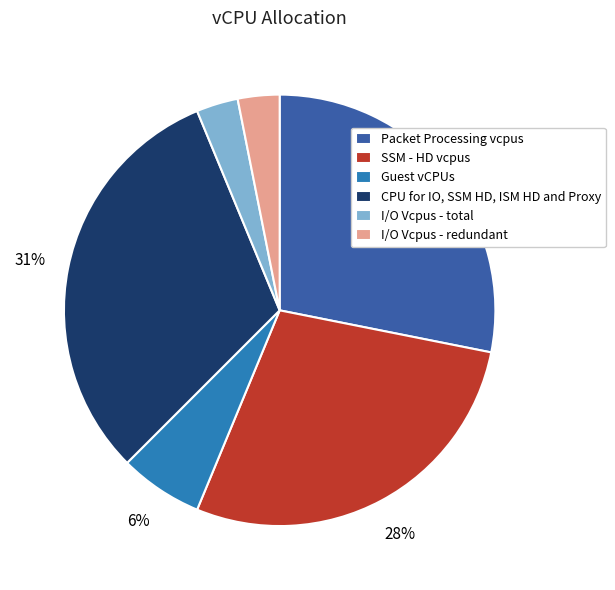

To the nearest percent, what portion does Guest vCPUs represent?

6%